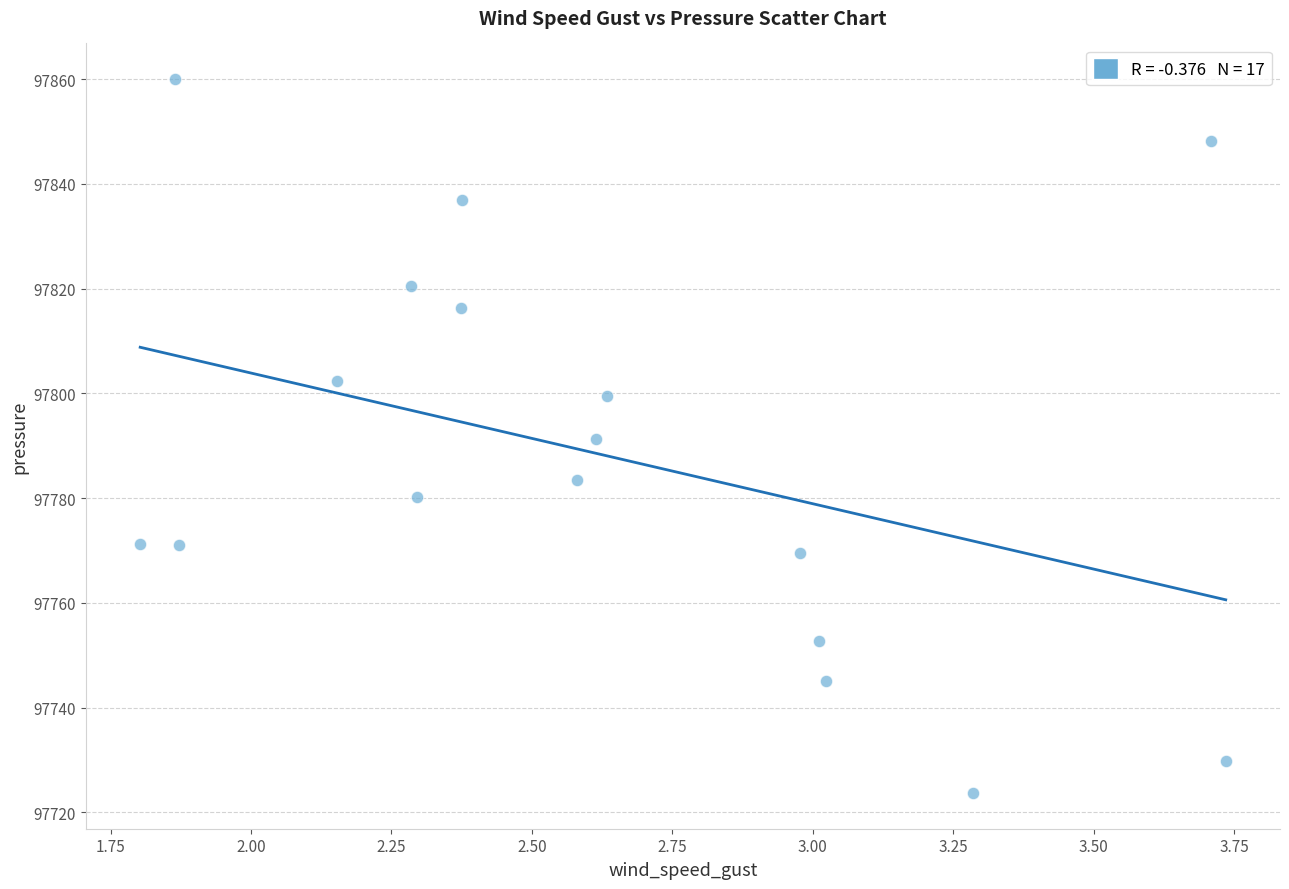

What is the range of Y values (max minus min)?

136.3